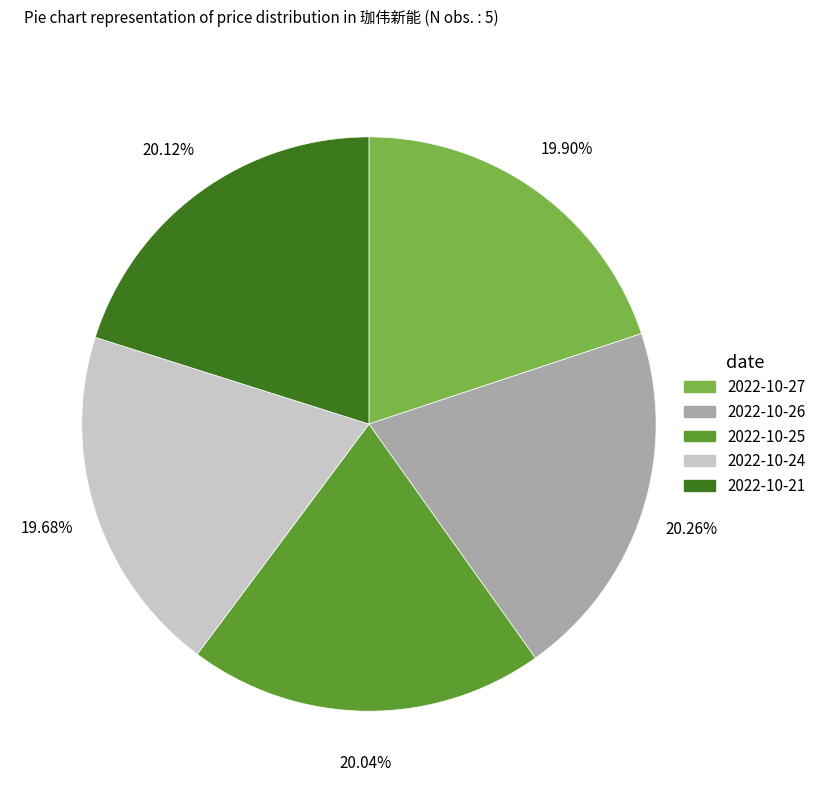

True or false: 2022-10-25 accounts for 20% of the total.

True